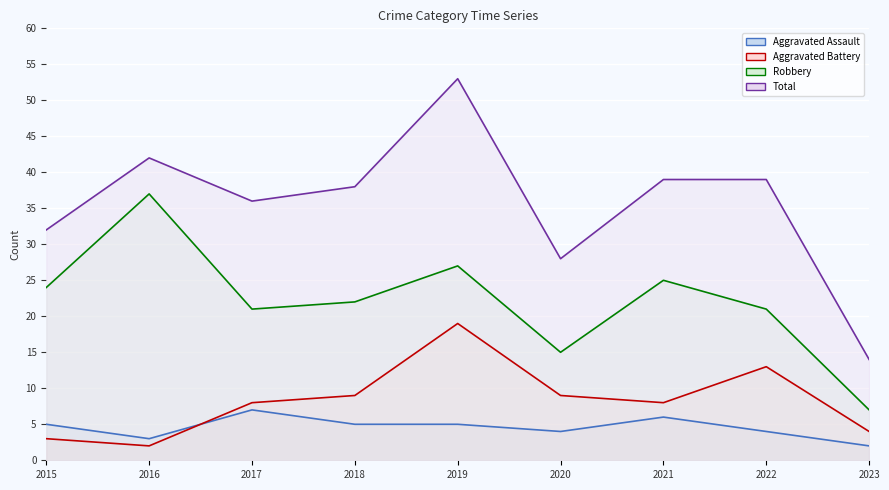

What is the maximum value for Robbery line?

37